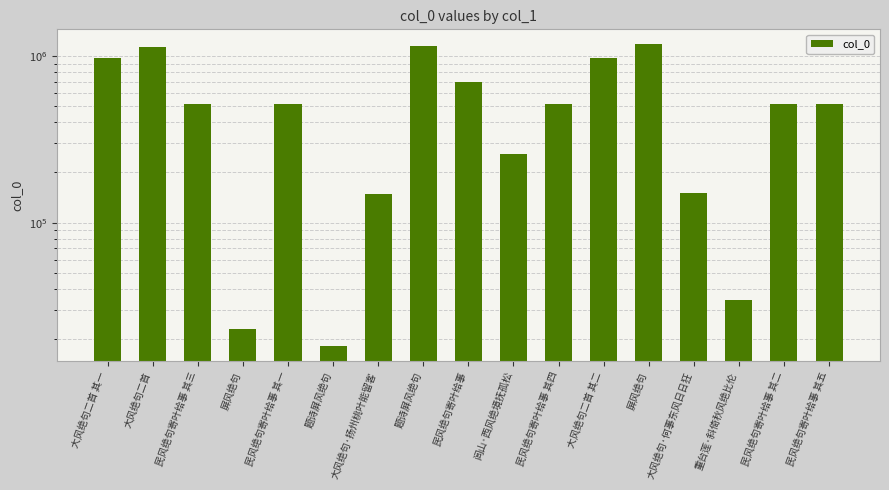

Reading left to right, what are all the values shown in this chart?

大风绝句二首 其一=979821	大风绝句二首=1125216	民风绝句寄叶给事 其三=517240	屏风绝句=22974	民风绝句寄叶给事 其一=517238	题诗屏风绝句=18179	大风绝句·扬州桃叶能留客=149434	题诗屏风绝句=1155751	民风绝句寄叶给事=701970	闾山·西风绝境抚孤松=259089	民风绝句寄叶给事 其四=517241	大风绝句二首 其二=979820	屏风绝句=1174182	大风绝句·何事东风日日狂=150118	重台莲·斜倚秋风绝比伦=34334	民风绝句寄叶给事 其二=517239	民风绝句寄叶给事 其五=517242